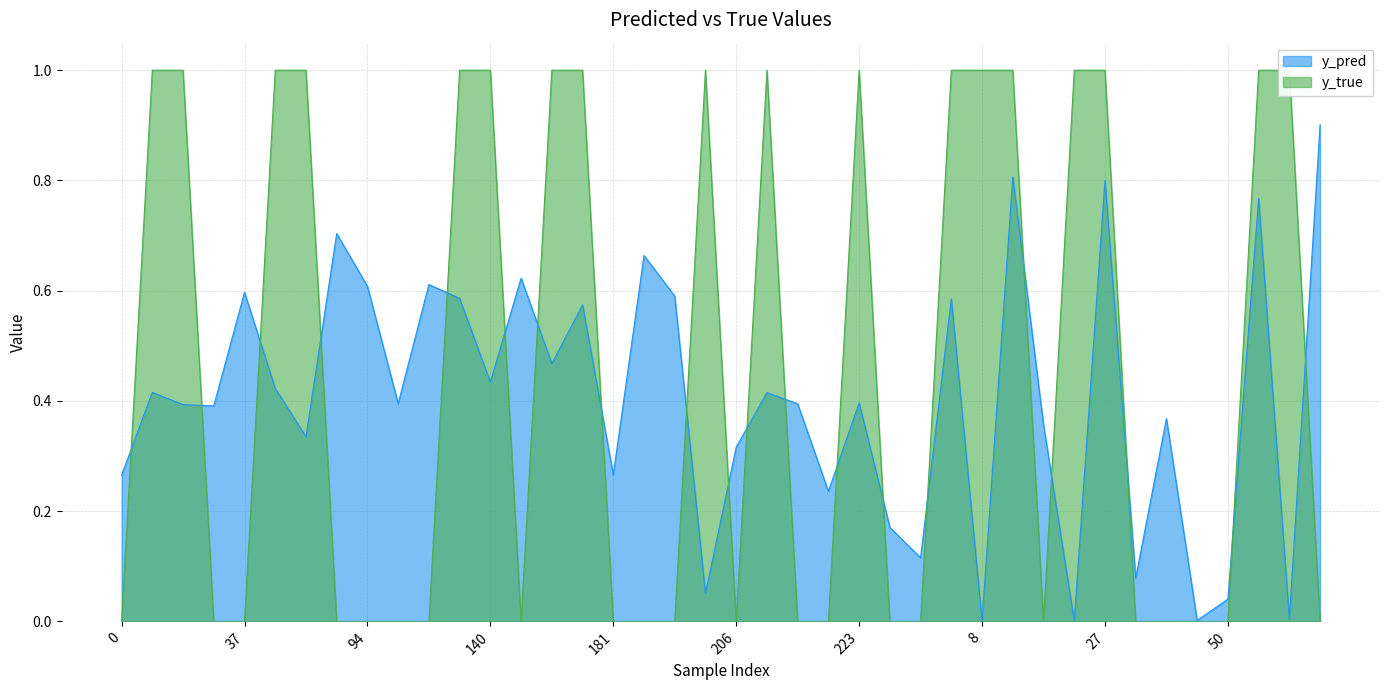

Reading left to right, list all the values displayed in this chart.

y_pred: 0.3	0.4	0.4	0.4	0.6	0.4	0.3	0.7	0.6	0.4	0.6	0.6	0.4	0.6	0.5	0.6	0.3	0.7	0.6	0.1	0.3	0.4	0.4	0.2	0.4	0.2	0.1	0.6	0.0	0.8	0.4	0.0	0.8	0.1	0.4	0.0	0.0	0.8	0.0	0.9
y_true: 0.0	1.0	1.0	0.0	0.0	1.0	1.0	0.0	0.0	0.0	0.0	1.0	1.0	0.0	1.0	1.0	0.0	0.0	0.0	1.0	0.0	1.0	0.0	0.0	1.0	0.0	0.0	1.0	1.0	1.0	0.0	1.0	1.0	0.0	0.0	0.0	0.0	1.0	1.0	0.0